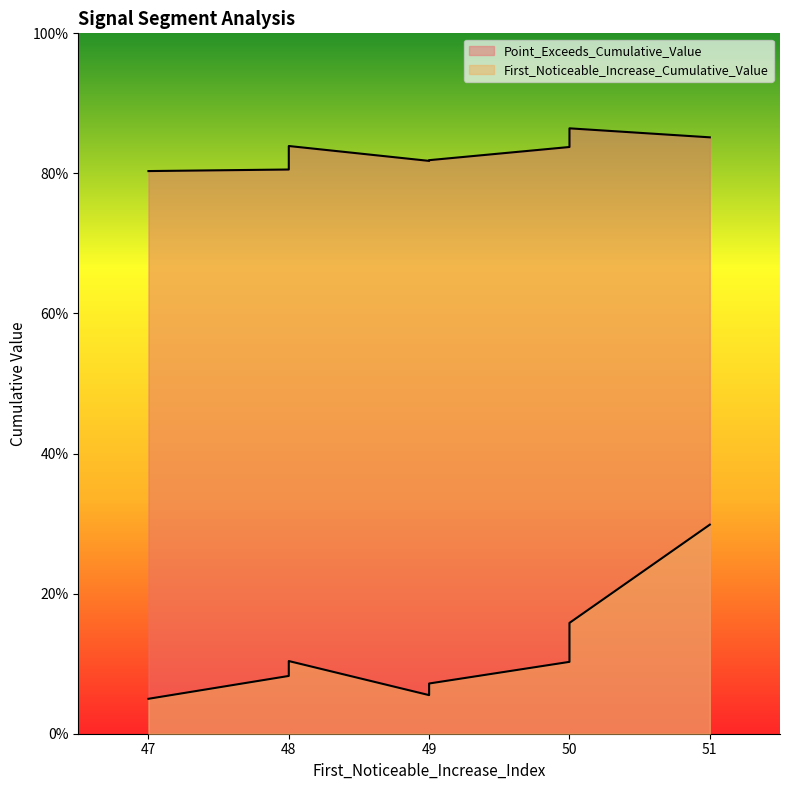

How many lines are shown in the chart?

2